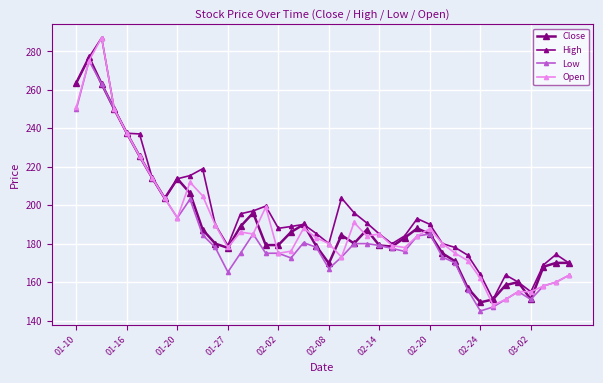

Does the chart have visible grid lines?

Yes